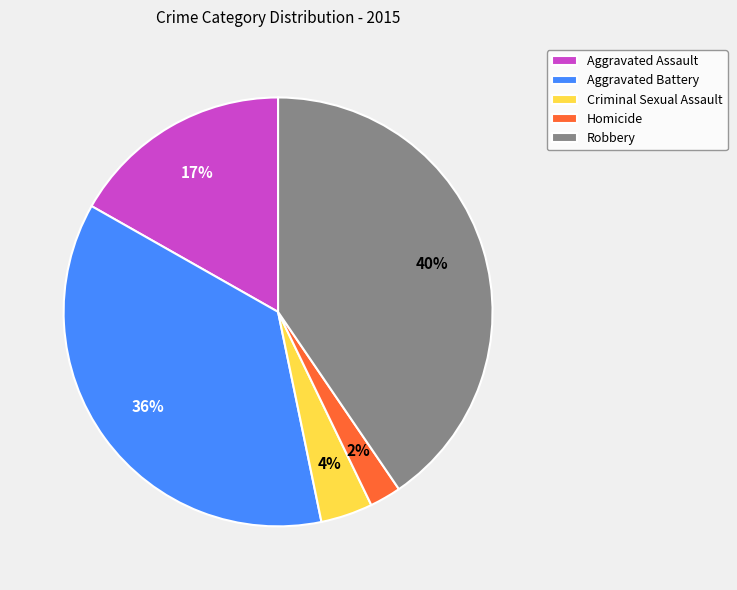

Is there a majority slice in this chart?

No